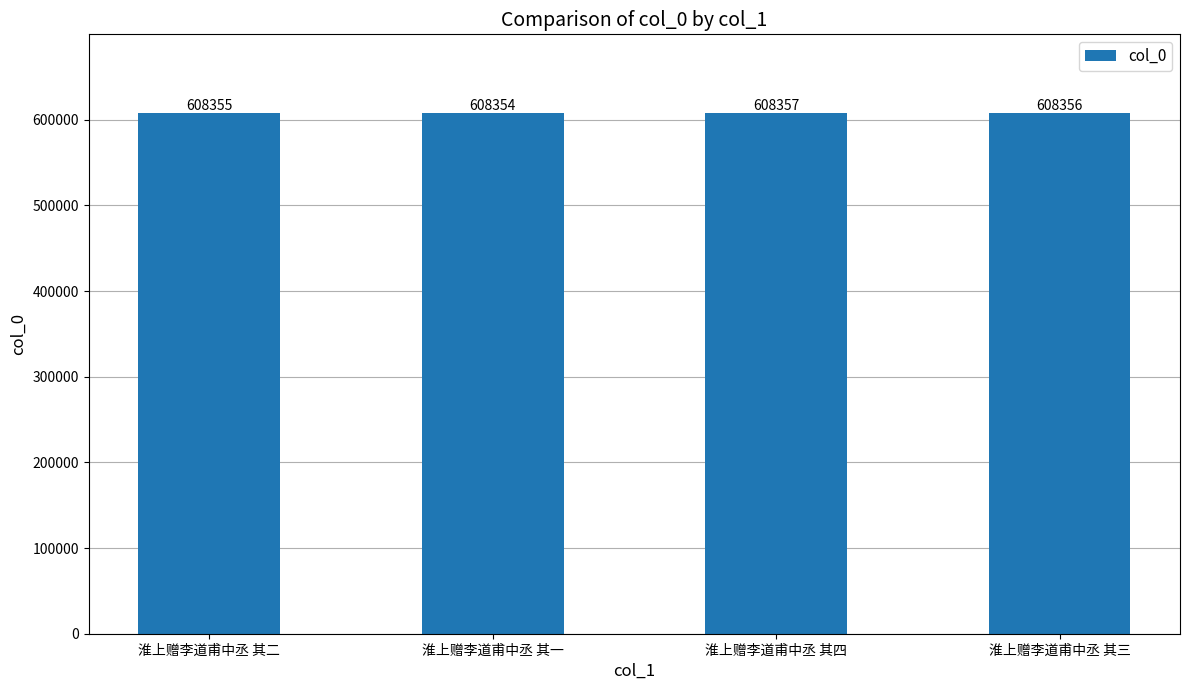

Where is the data nearest to the value 608355?

淮上赠李道甫中丞 其二